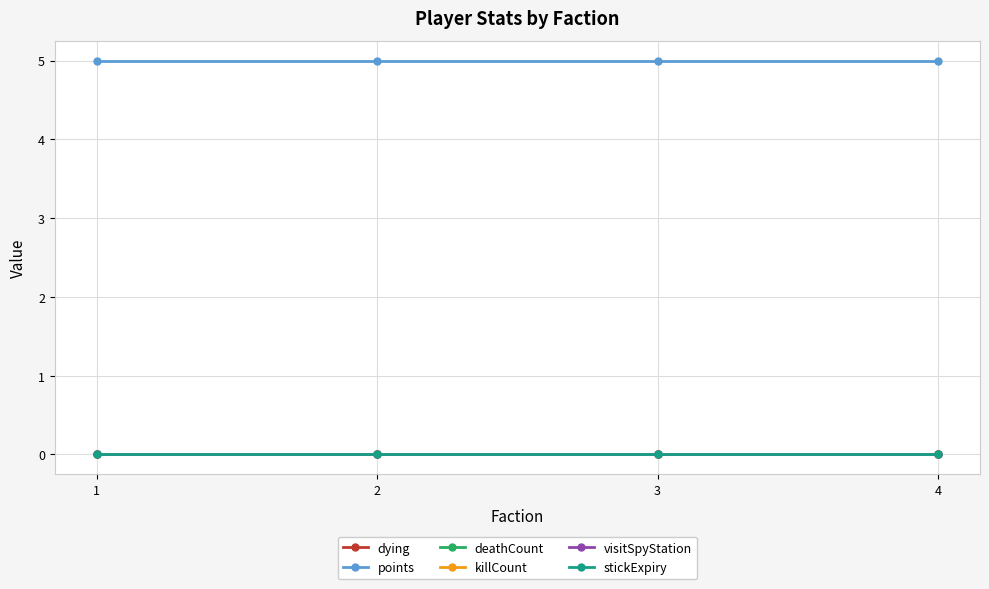

True or false: killCount and points intersect in this chart.

False